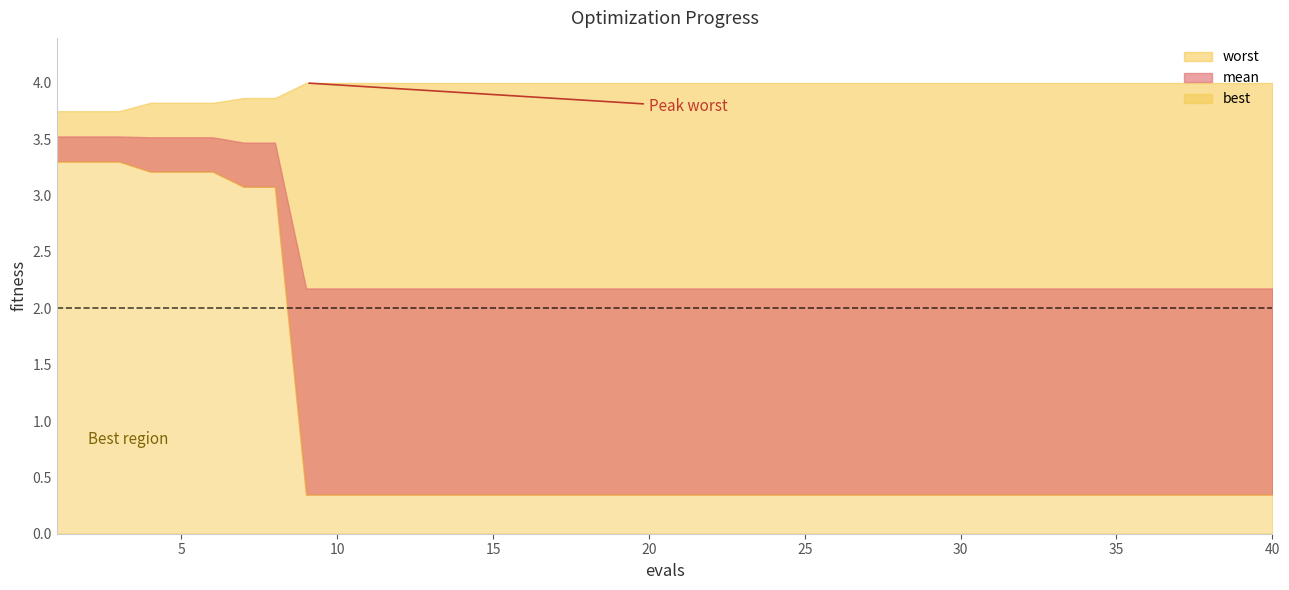

At how many categories does at least one series exceed 2?

40